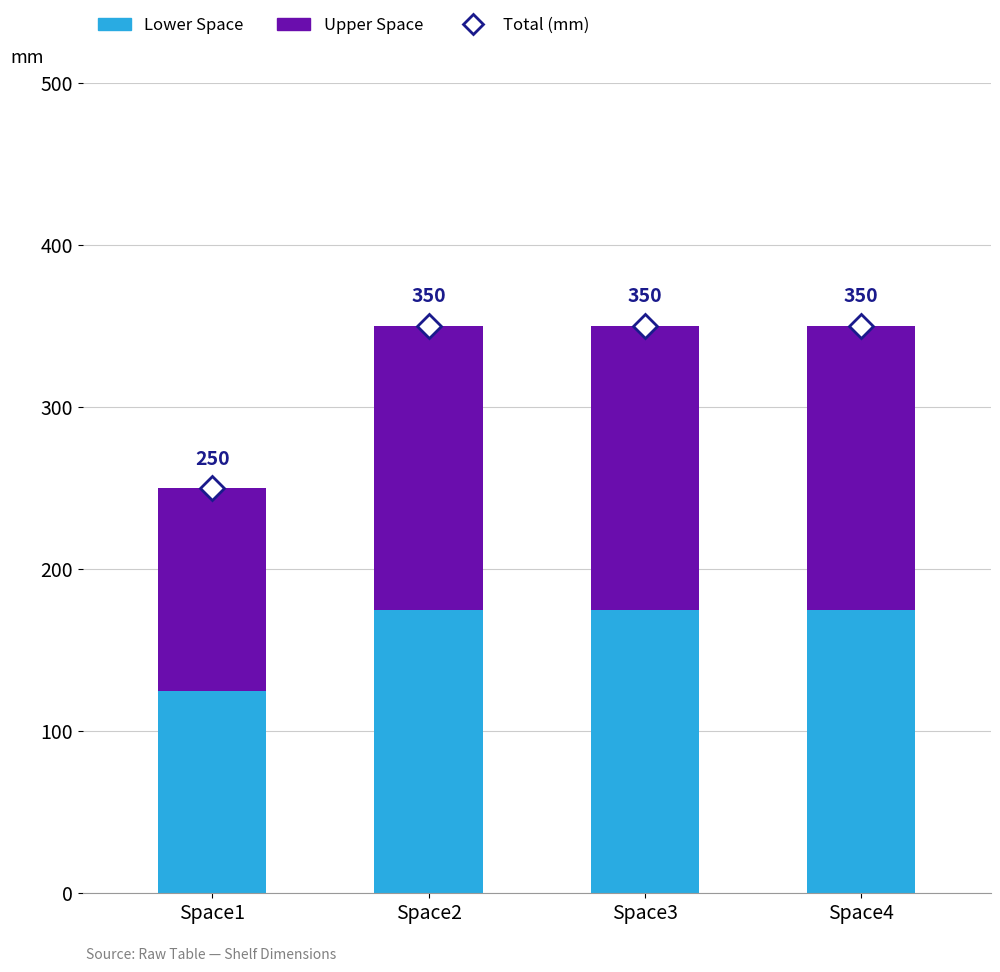

Are the bars grouped side by side (vs. stacked)?

No